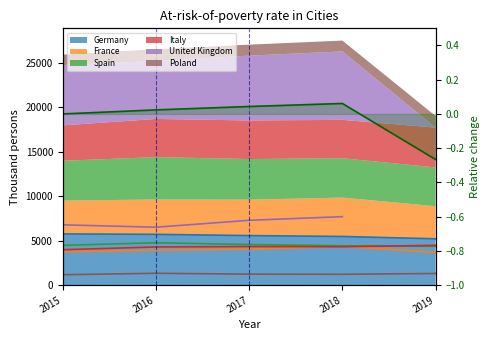

At how many categories does at least one series exceed 4558?

5